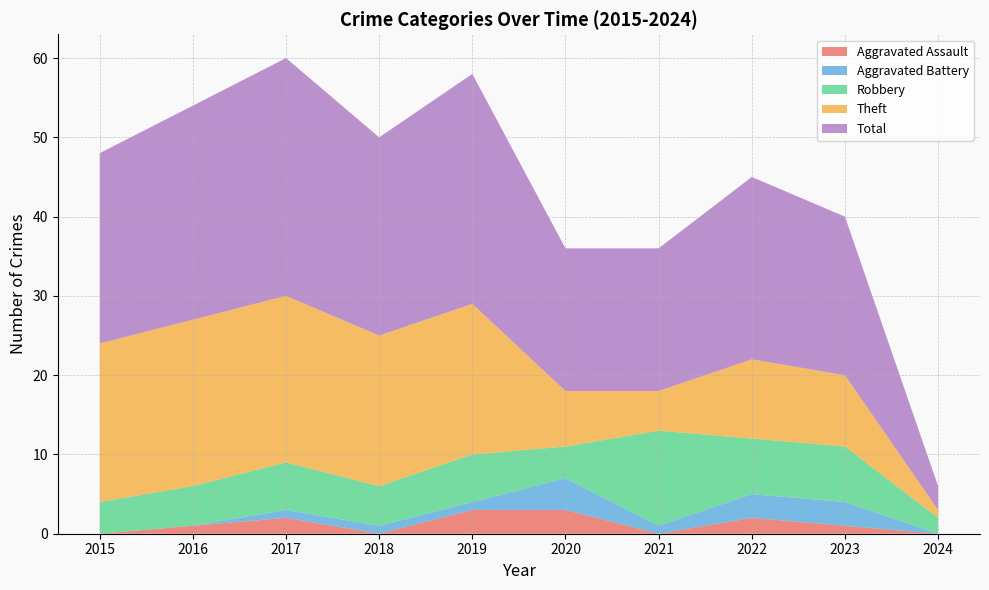

Reading left to right, list all the values displayed in this chart.

Aggravated Assault: 2015=0	2016=1	2017=2	2018=0	2019=3	2020=3	2021=0	2022=2	2023=1	2024=0
Aggravated Battery: 2015=0	2016=0	2017=1	2018=1	2019=1	2020=4	2021=1	2022=3	2023=3	2024=0
Robbery: 2015=4	2016=5	2017=6	2018=5	2019=6	2020=4	2021=12	2022=7	2023=7	2024=2
Theft: 2015=20	2016=21	2017=21	2018=19	2019=19	2020=7	2021=5	2022=10	2023=9	2024=1
Total: 2015=24	2016=27	2017=30	2018=25	2019=29	2020=18	2021=18	2022=23	2023=20	2024=3